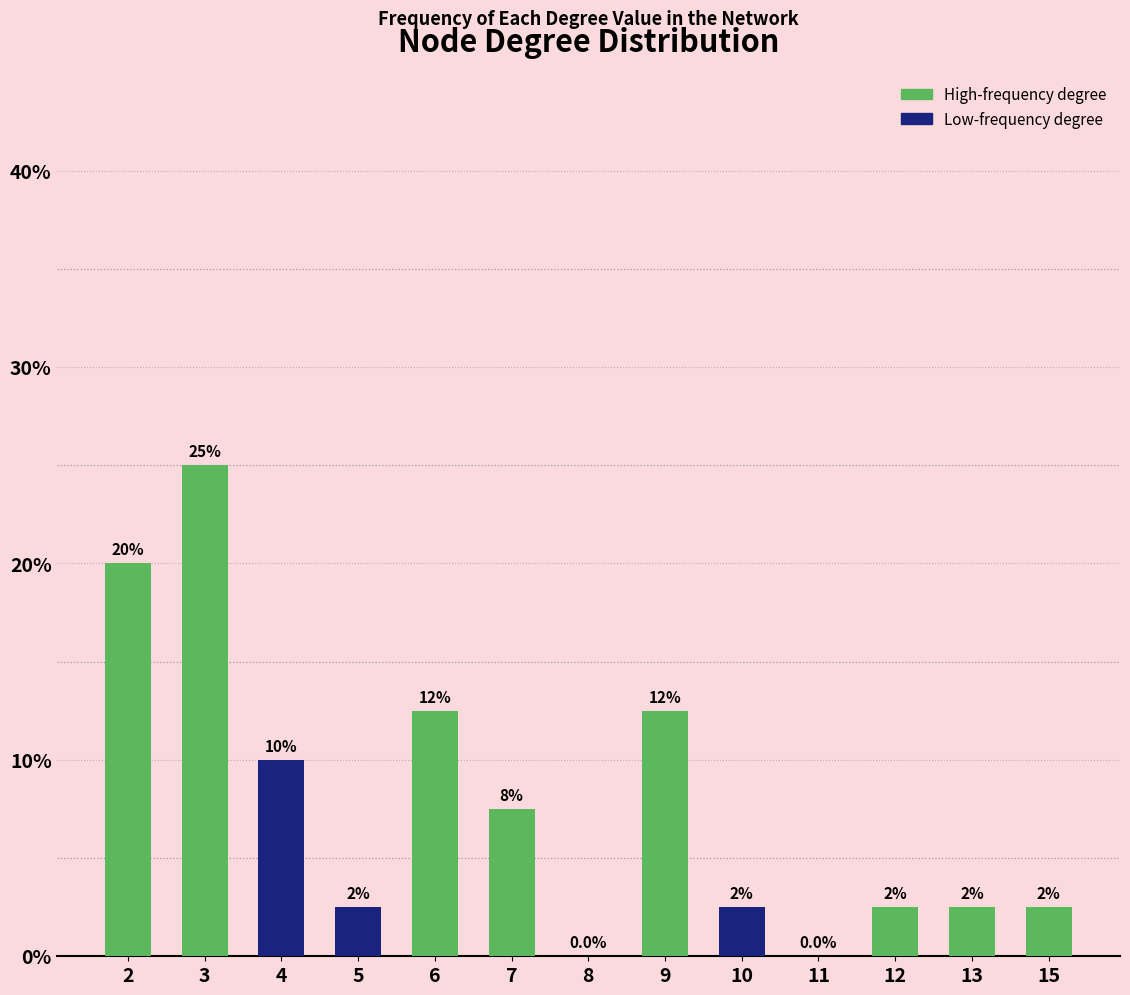

Rank the categories by value from highest to lowest.

3, 2, 6, 9, 4, 7, 5, 10, 12, 13, 15, 8, 11